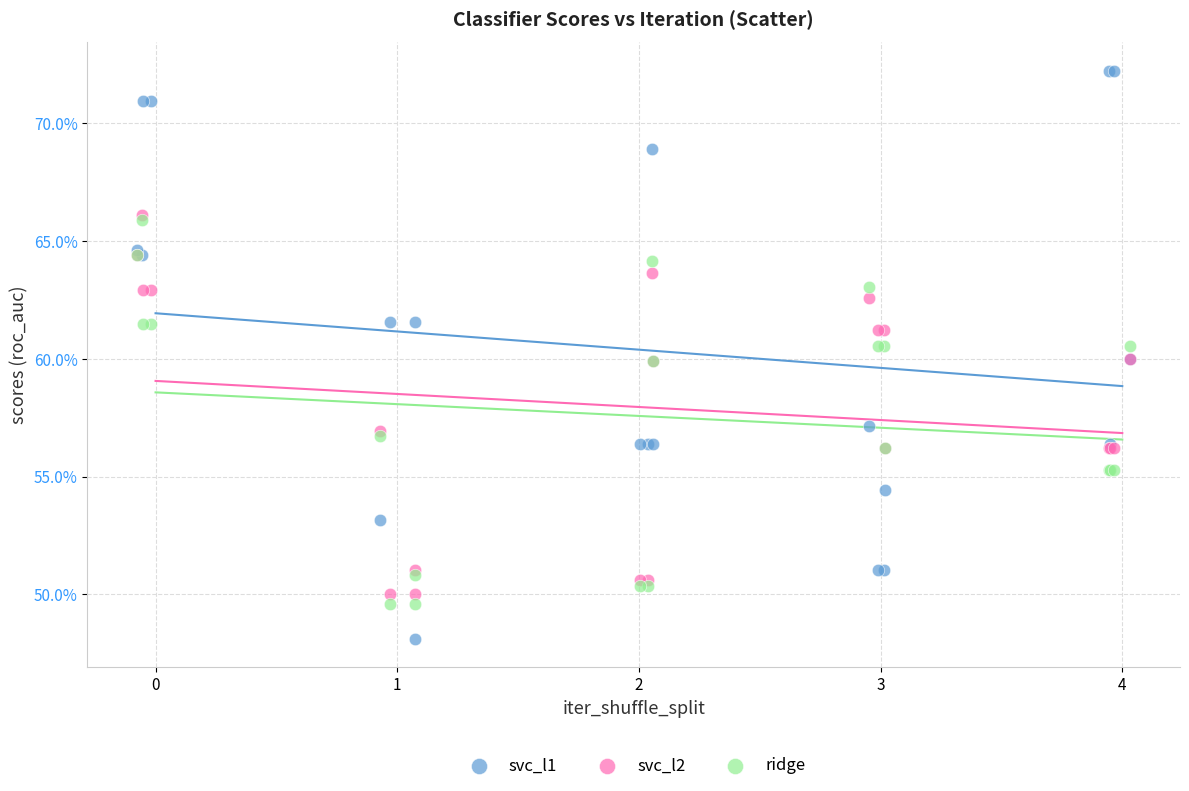

What are all the series names shown in the legend?

svc_l1, svc_l2, ridge